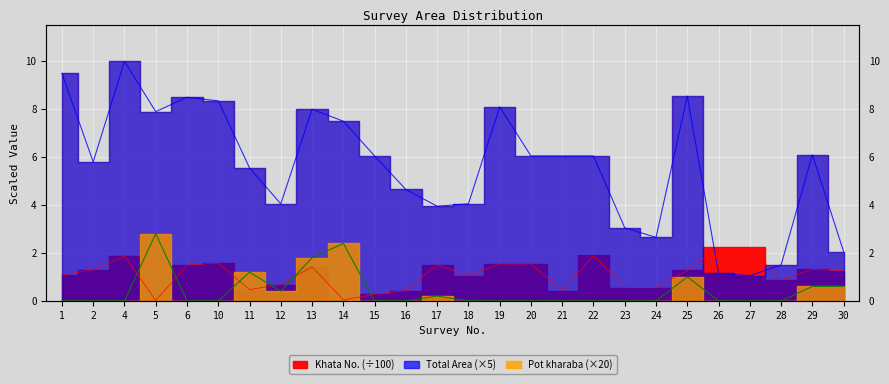

Which series has the largest total across all categories?

Total Area